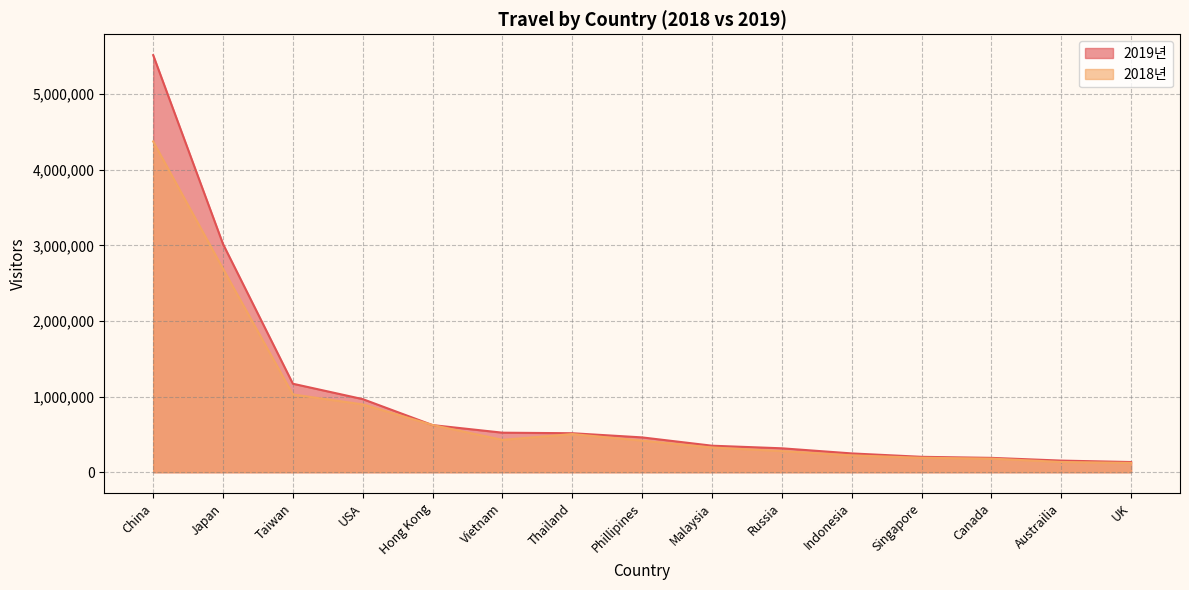

Rank the series by their maximum value, from highest to lowest.

2019년, 2018년